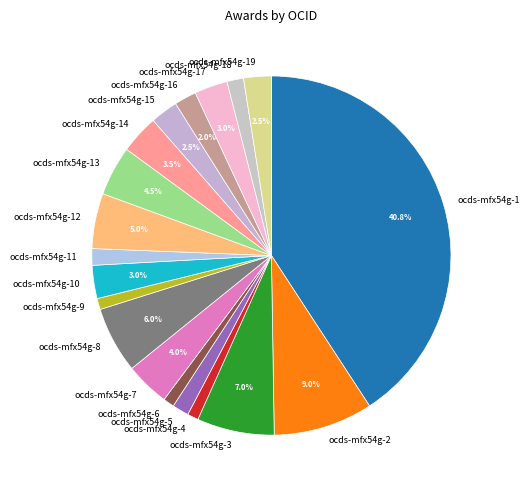

To the nearest percent, what is the combined percentage of ocds-mfx54g-10 and ocds-mfx54g-2?

12%